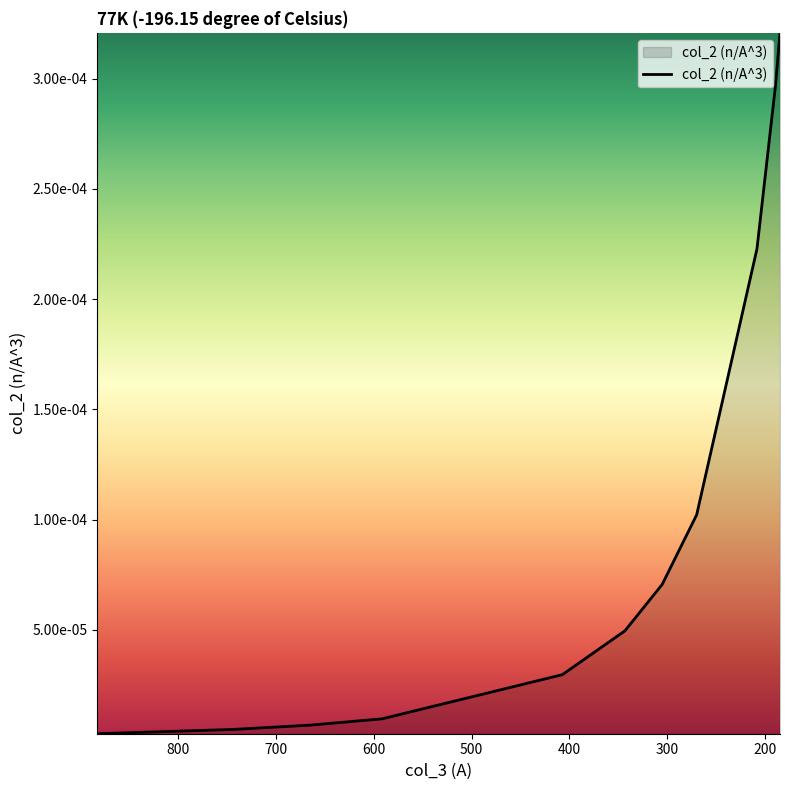

Rank the categories by value from lowest to highest.

883.0, 745.0, 666.4, 591.5, 407.0, 343.0, 304.8, 269.5, 207.8, 188.8, 184.2